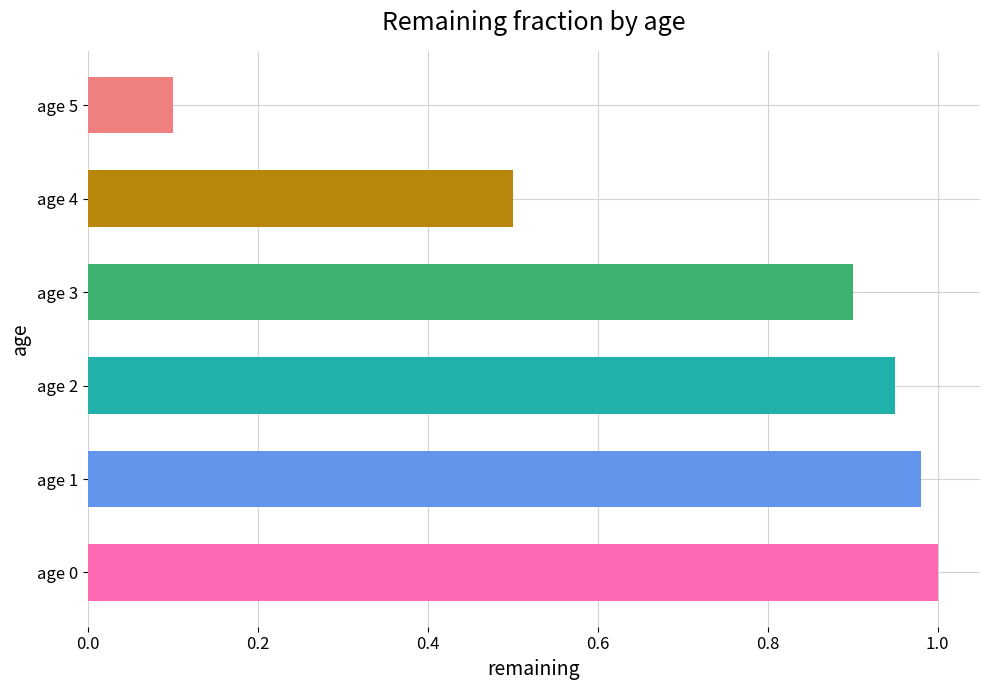

How many bars are there in total?

6